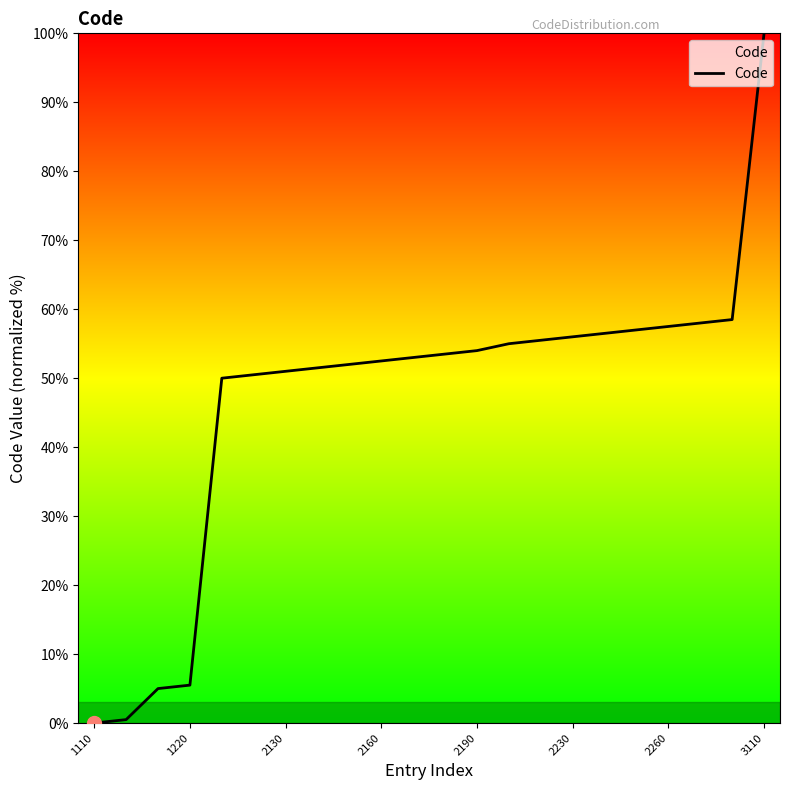

What is the difference between the maximum and minimum values?

100.0